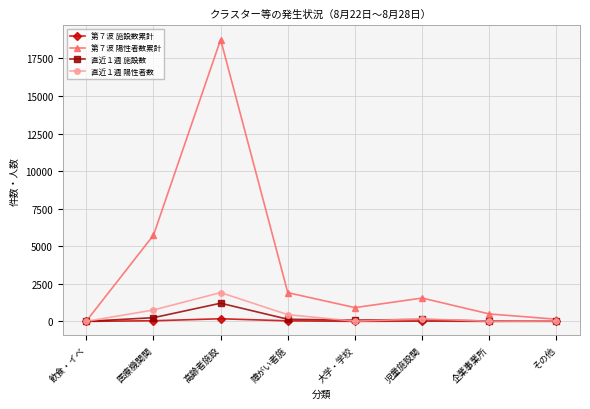

What is the spread (max minus min) of values at 大学・学校?

914